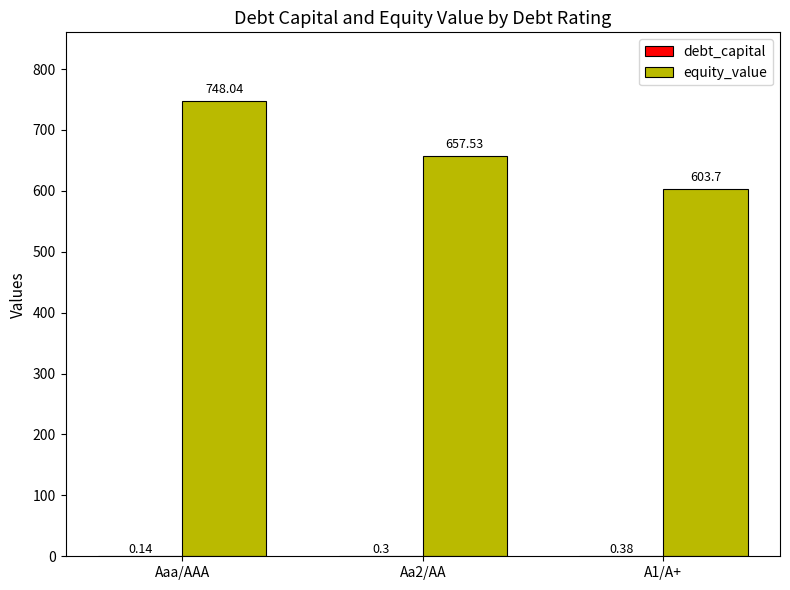

Which series has the largest range (max minus min)?

equity_value